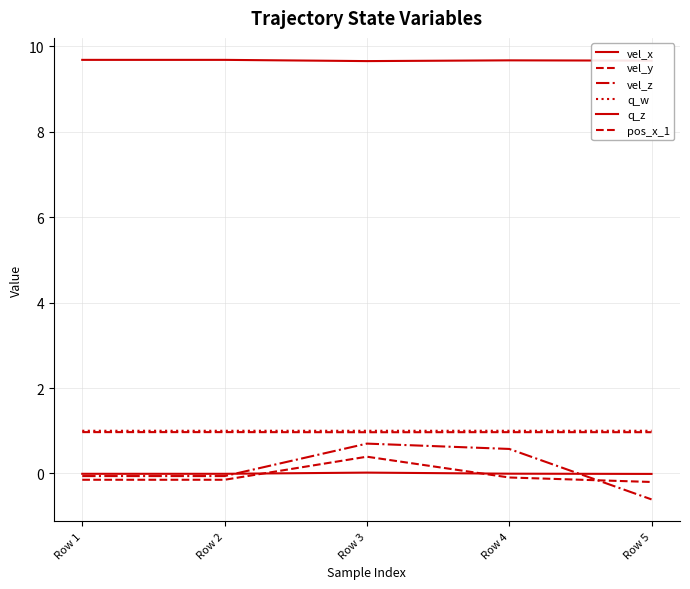

Reading left to right, transcribe all the data shown in this chart.

vel_x: Row 1=9.7	Row 2=9.7	Row 3=9.7	Row 4=9.7	Row 5=9.7
vel_y: Row 1=-0.1	Row 2=-0.1	Row 3=0.4	Row 4=-0.1	Row 5=-0.2
vel_z: Row 1=-0.1	Row 2=-0.1	Row 3=0.7	Row 4=0.6	Row 5=-0.6
q_w: Row 1=1.0	Row 2=1.0	Row 3=1.0	Row 4=1.0	Row 5=1.0
q_z: Row 1=-0.0	Row 2=-0.0	Row 3=0.0	Row 4=-0.0	Row 5=-0.0
pos_x_1: Row 1=1.0	Row 2=1.0	Row 3=1.0	Row 4=1.0	Row 5=1.0